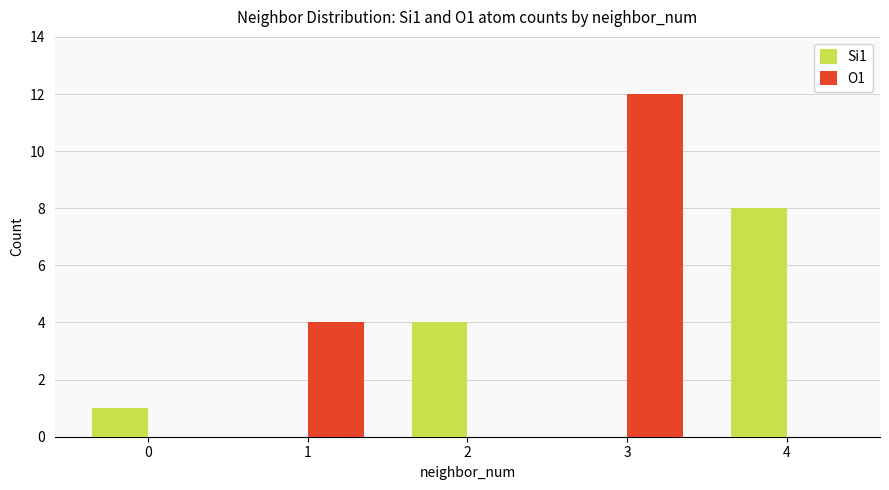

Does the chart contain stacked bars?

No